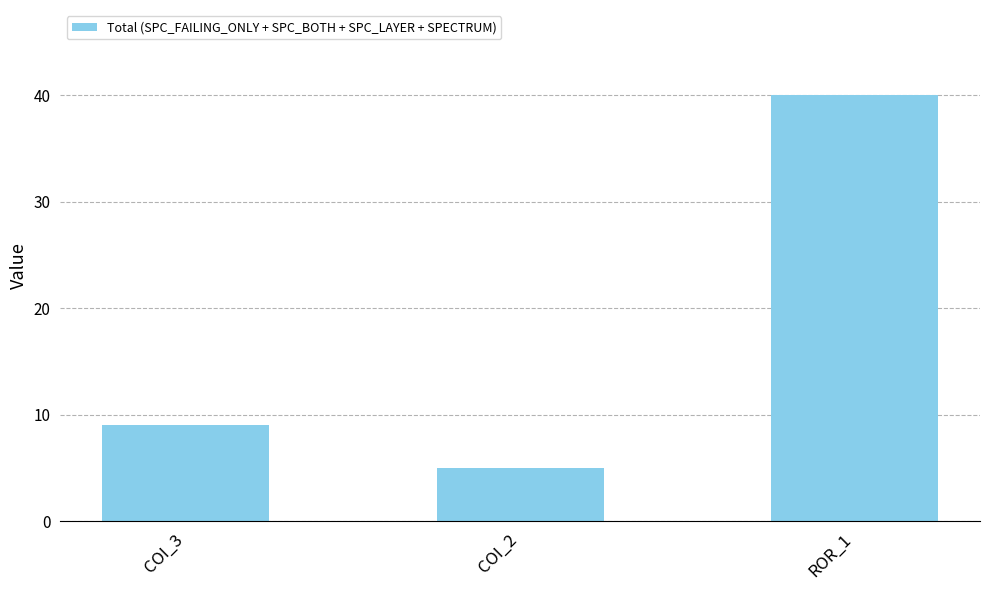

At which label is the value closest to 22?

COI_3